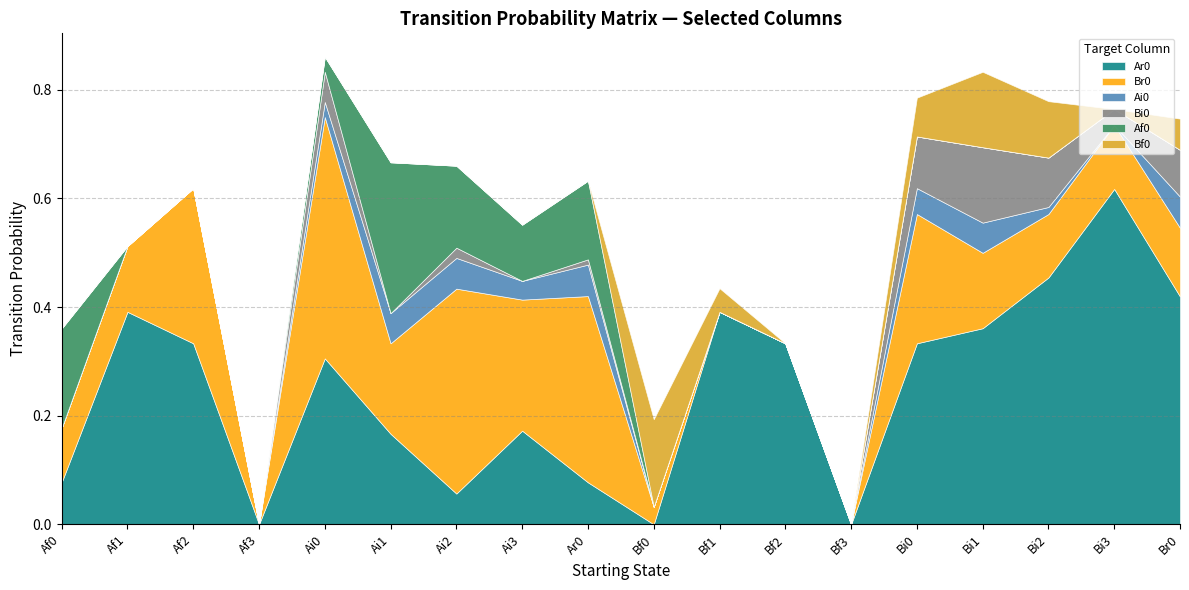

What is the spread (max minus min) of values at Af1?

0.4